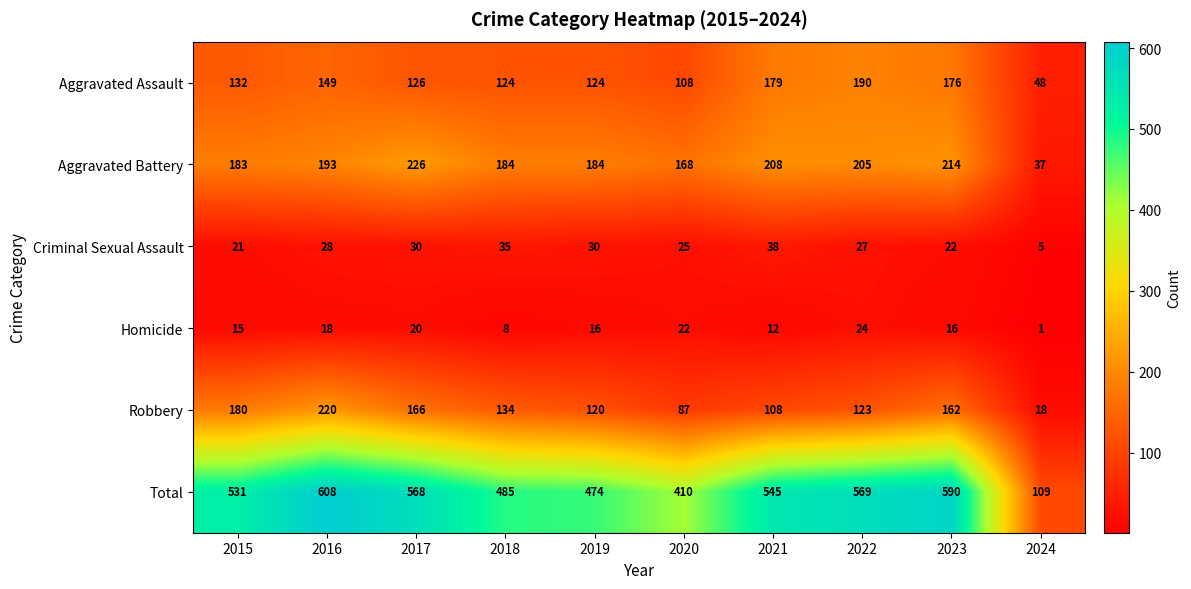

At how many categories does at least one series exceed 475?

7